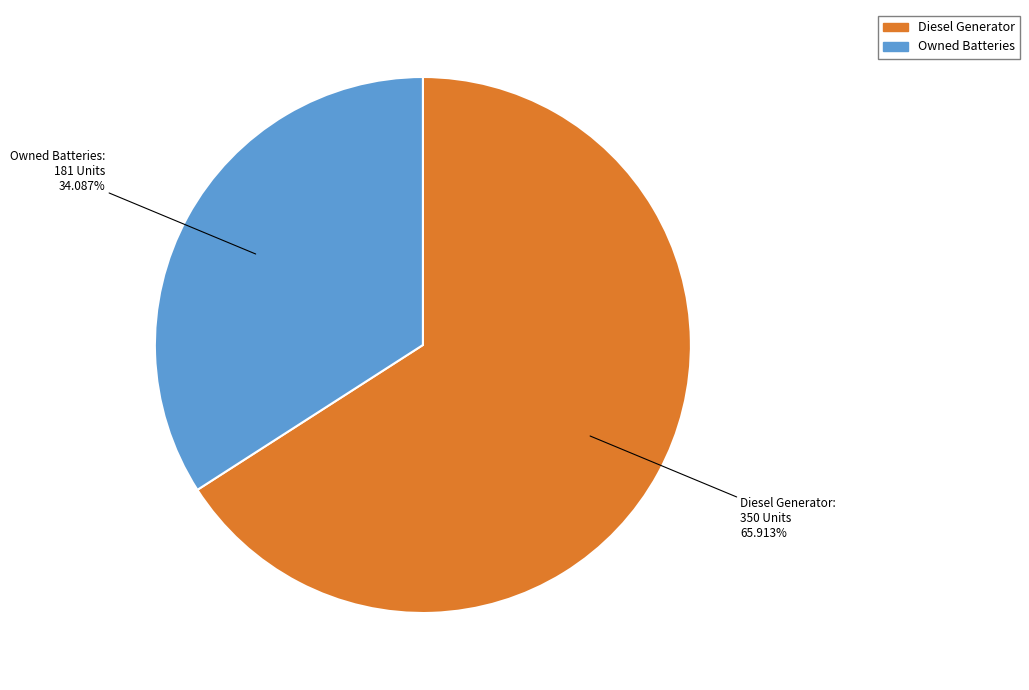

To the nearest percent, what is the average slice percentage?

50%